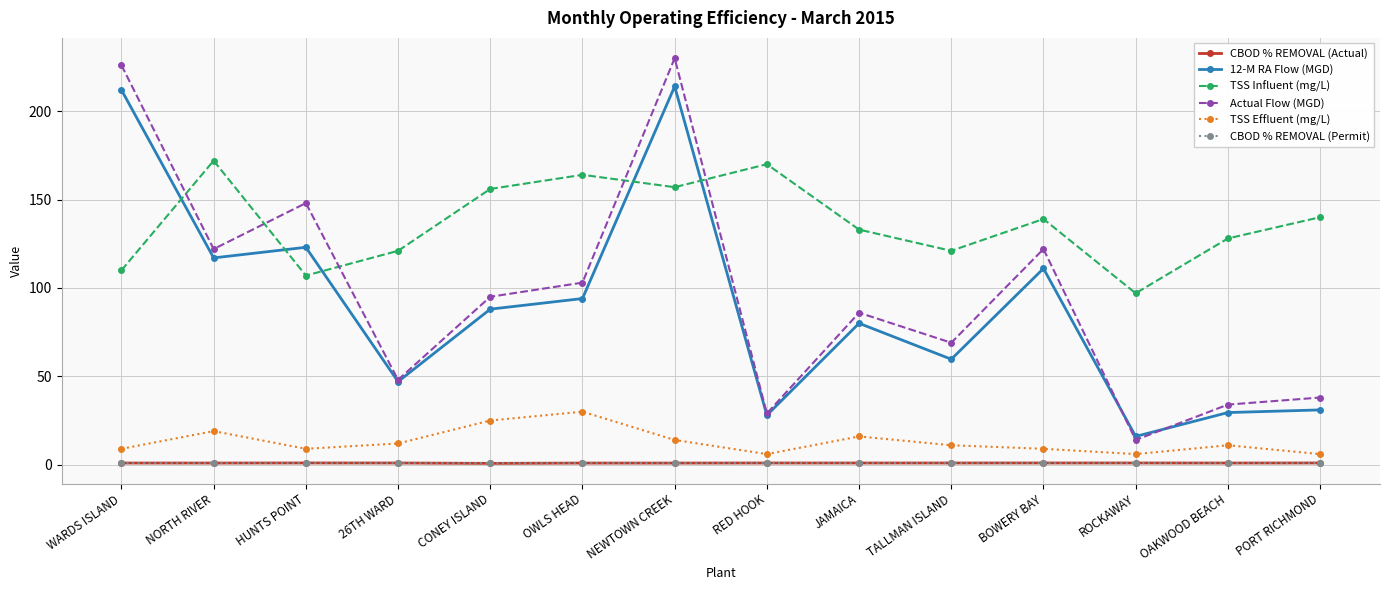

What is the difference between the second highest and minimum values in the CBOD % REMOVAL (Actual) series?

0.2